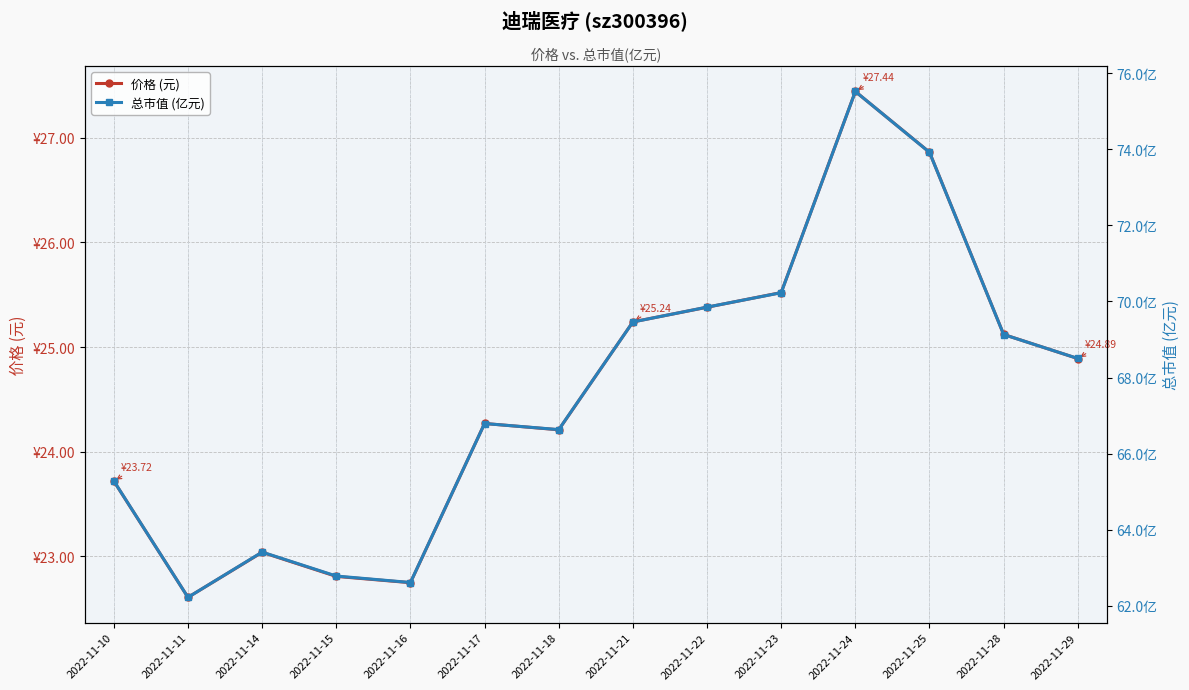

What are all the series names shown in the legend?

价格 (元), 总市值 (亿元)